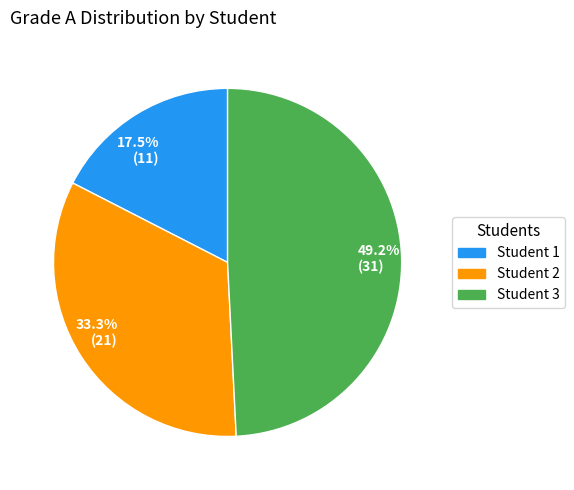

Which category has the biggest portion of the pie?

49.2% (31)